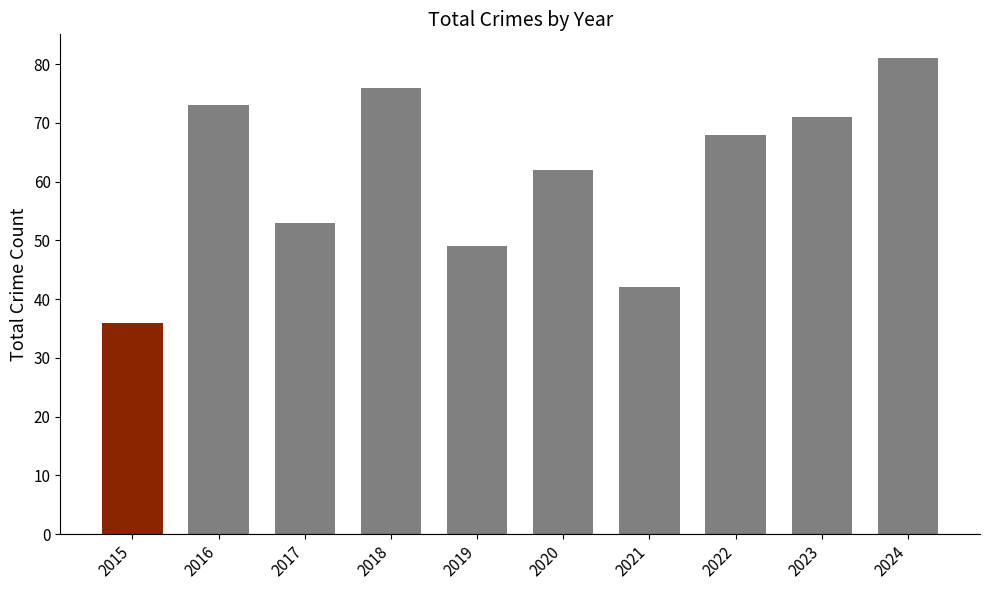

List the labels in order of value, smallest first.

2015, 2021, 2019, 2017, 2020, 2022, 2023, 2016, 2018, 2024